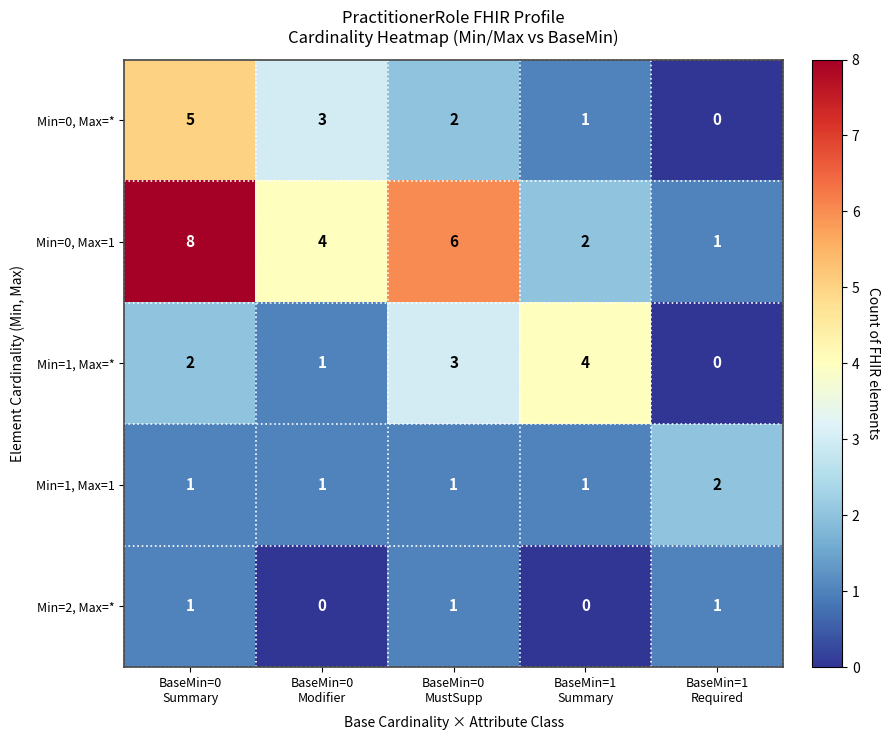

At how many categories does at least one series exceed 3?

4